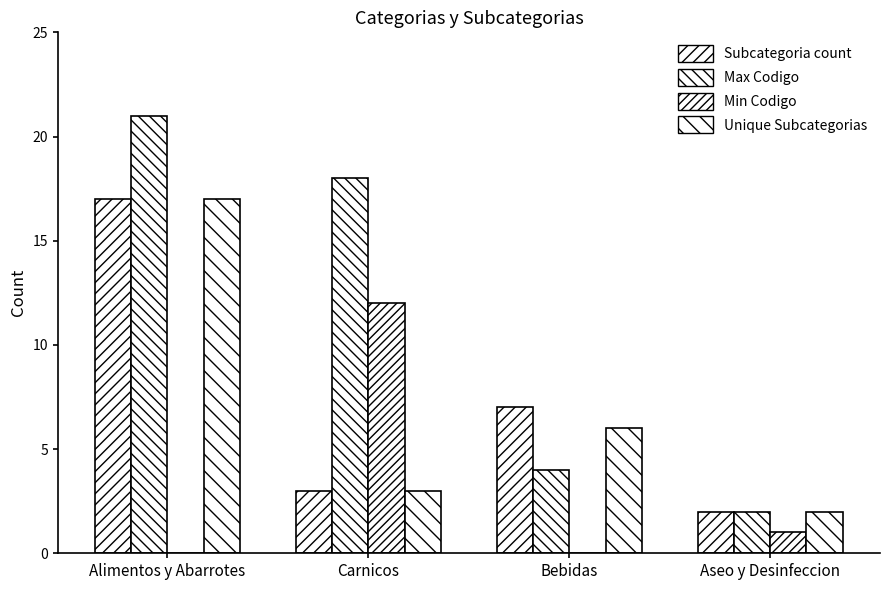

Are the bars grouped side by side (vs. stacked)?

Yes